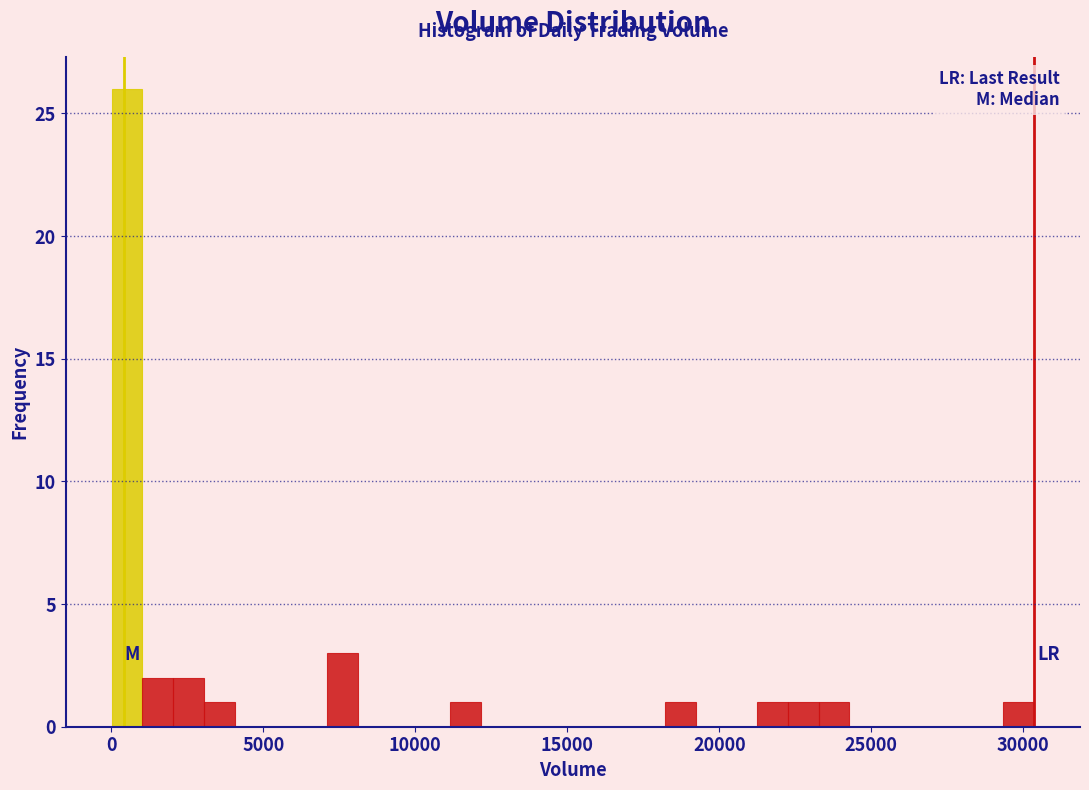

Around what value on the x-axis is the tallest bar? Give the approximate position of its centre, as read against the axis.

500